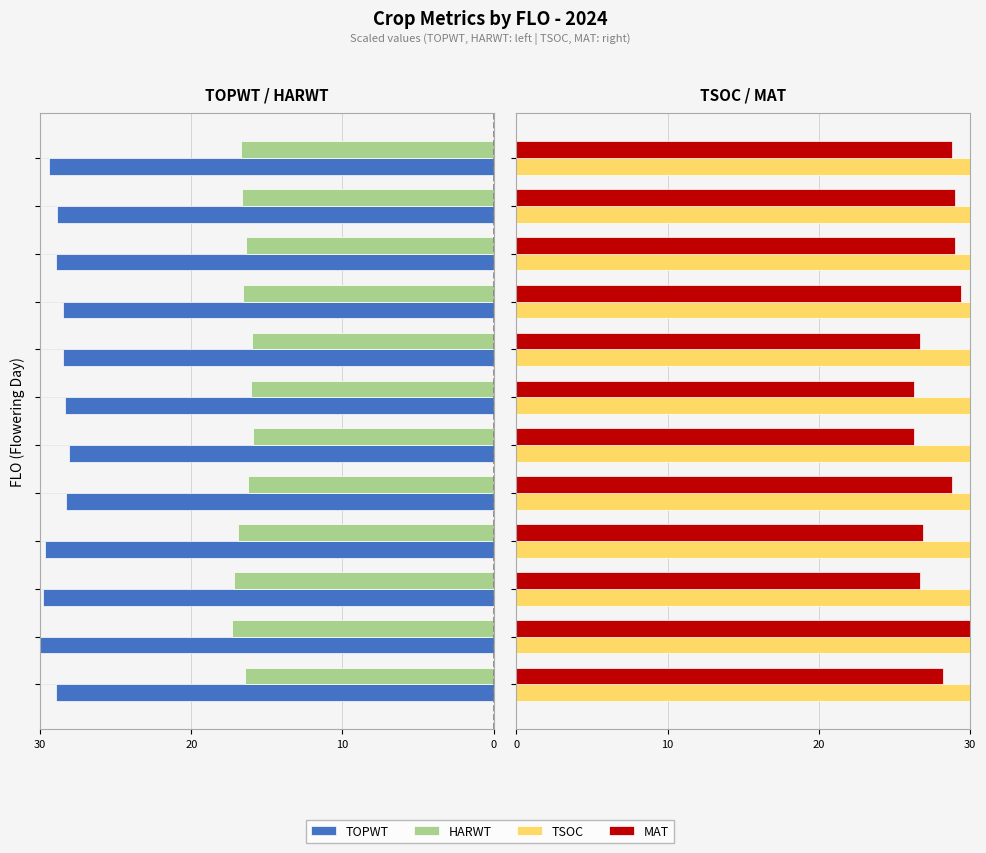

At which category does the chart reach its minimum across all series?

20